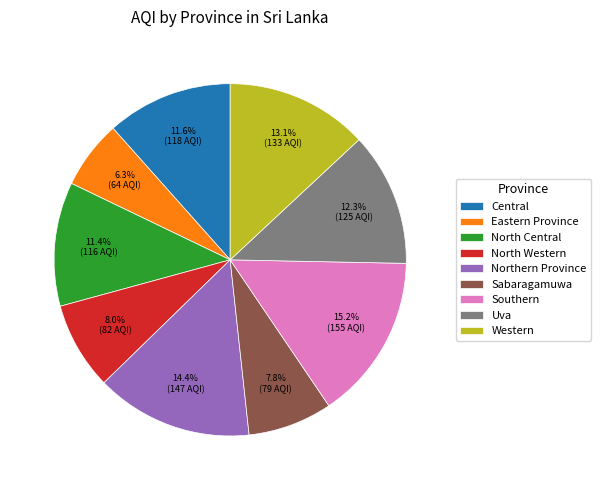

What is the largest slice in the pie chart?

Southern